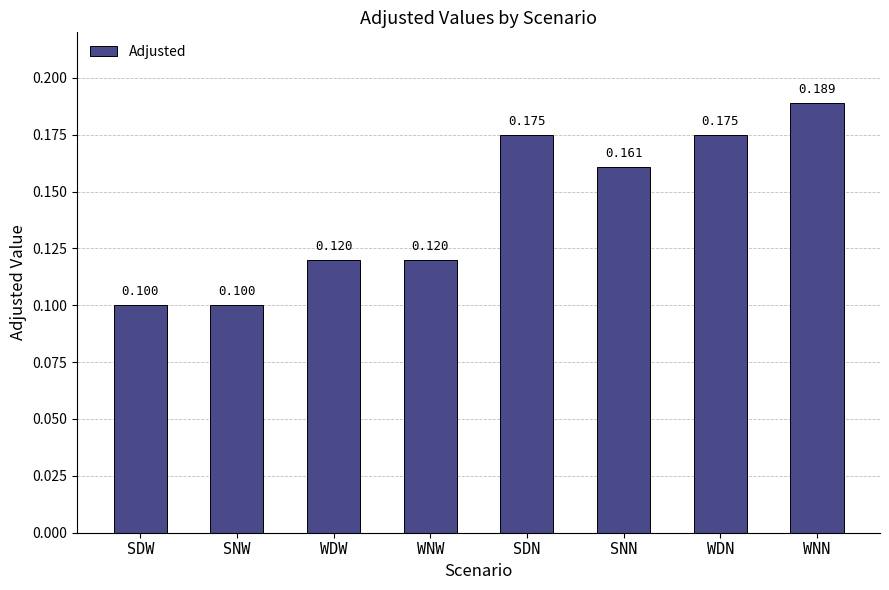

Count the values in the range 0 to 1.

8